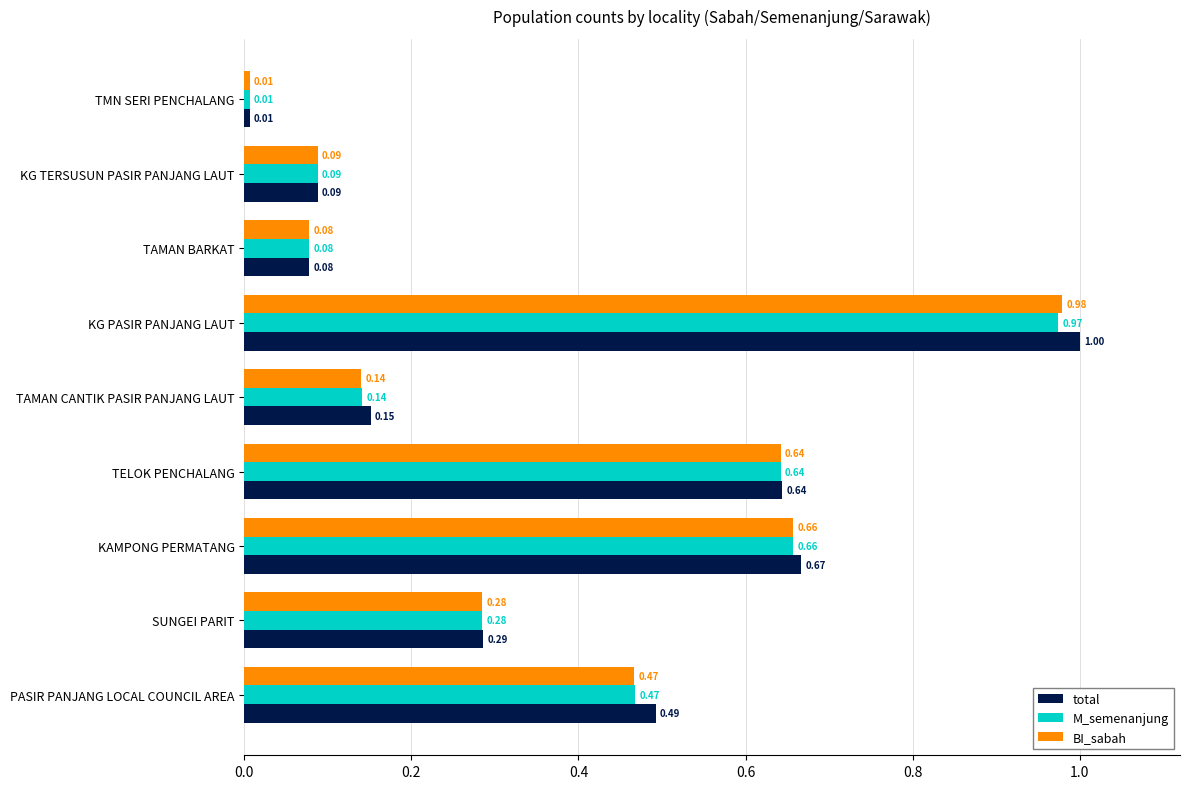

Where is M_semenanjung nearest to the value 0?

TMN SERI PENCHALANG